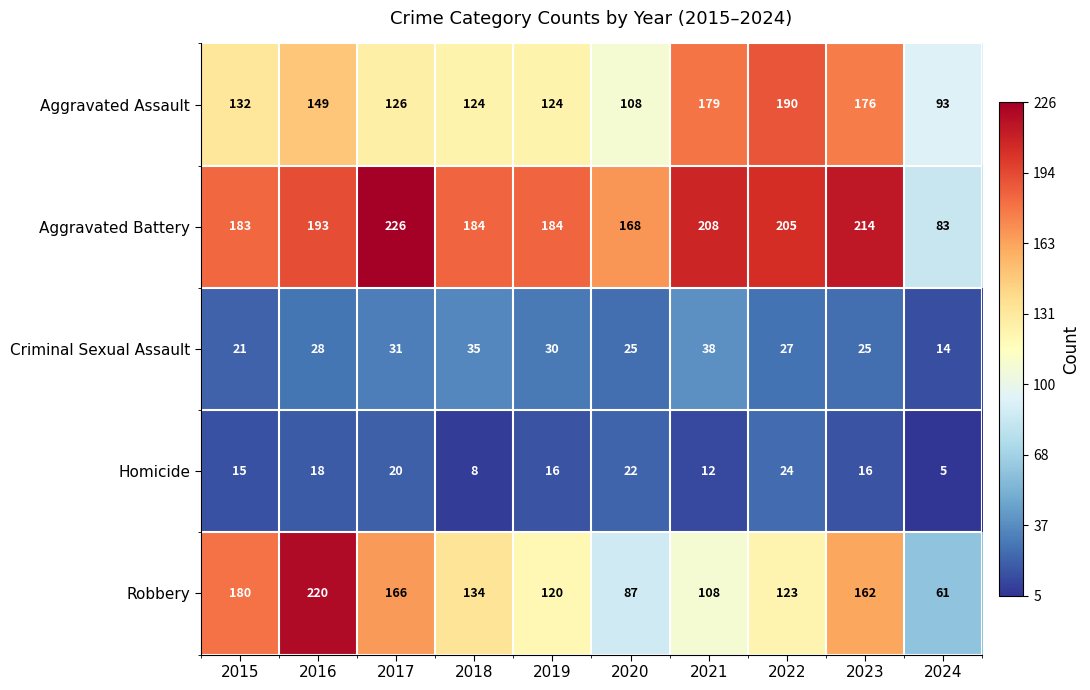

List the series in order of their peak value, lowest first.

Homicide, Criminal Sexual Assault, Aggravated Assault, Robbery, Aggravated Battery